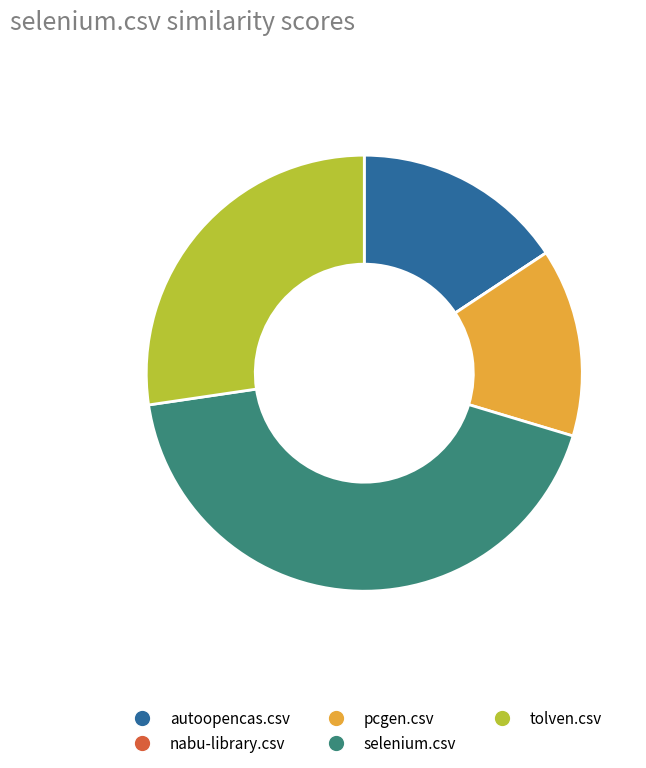

Which has a higher value, selenium.csv or autoopencas.csv?

selenium.csv